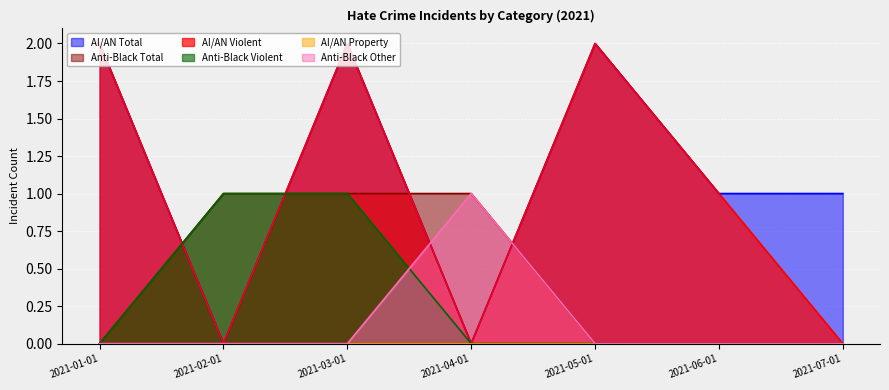

Does the chart display data point markers on the line(s)?

No